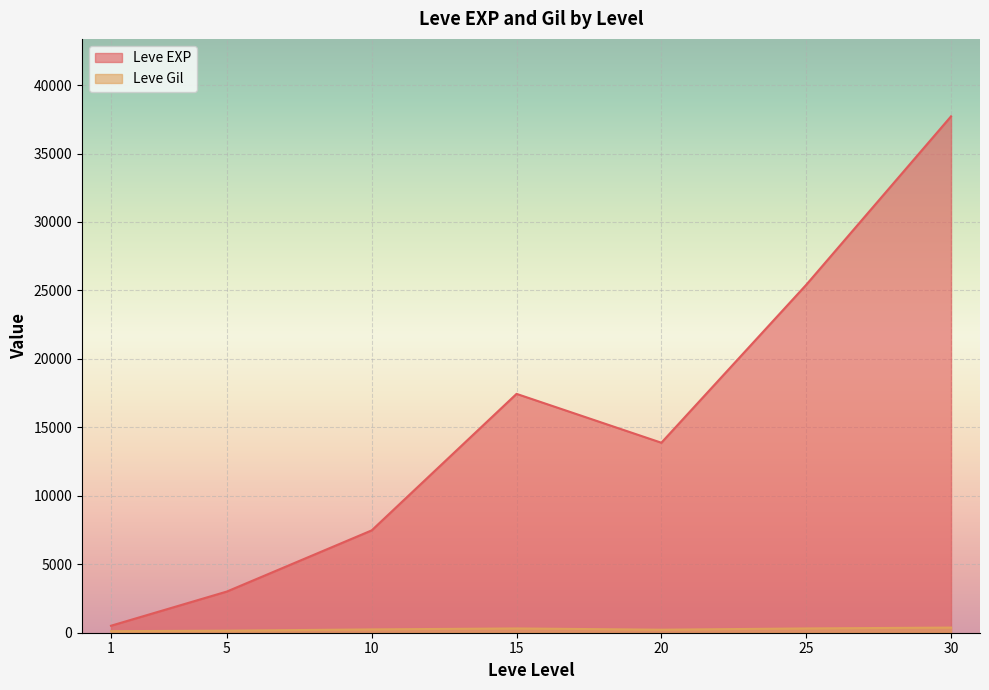

Between 15 and 30, which series saw the biggest shift?

Leve EXP